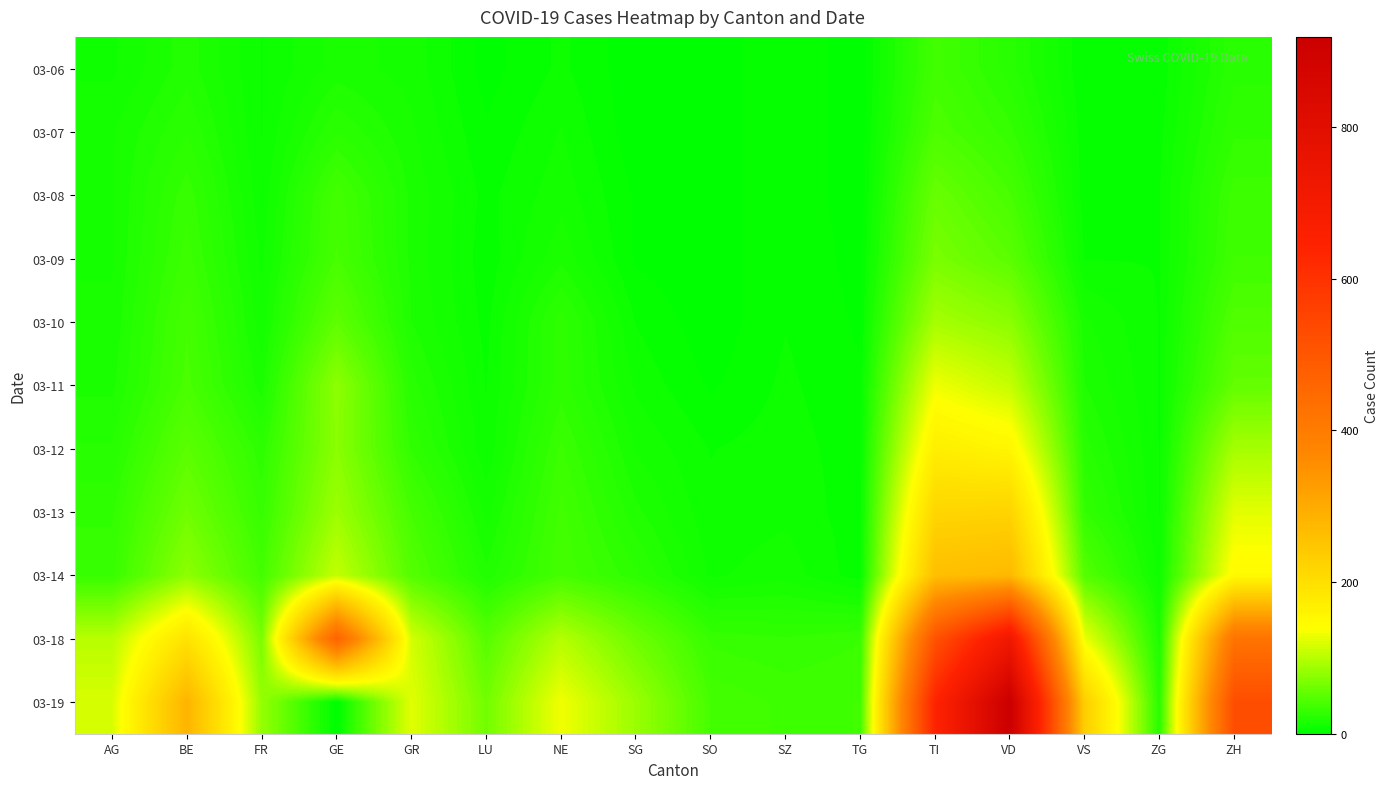

Between SZ and NE, which is larger?

NE